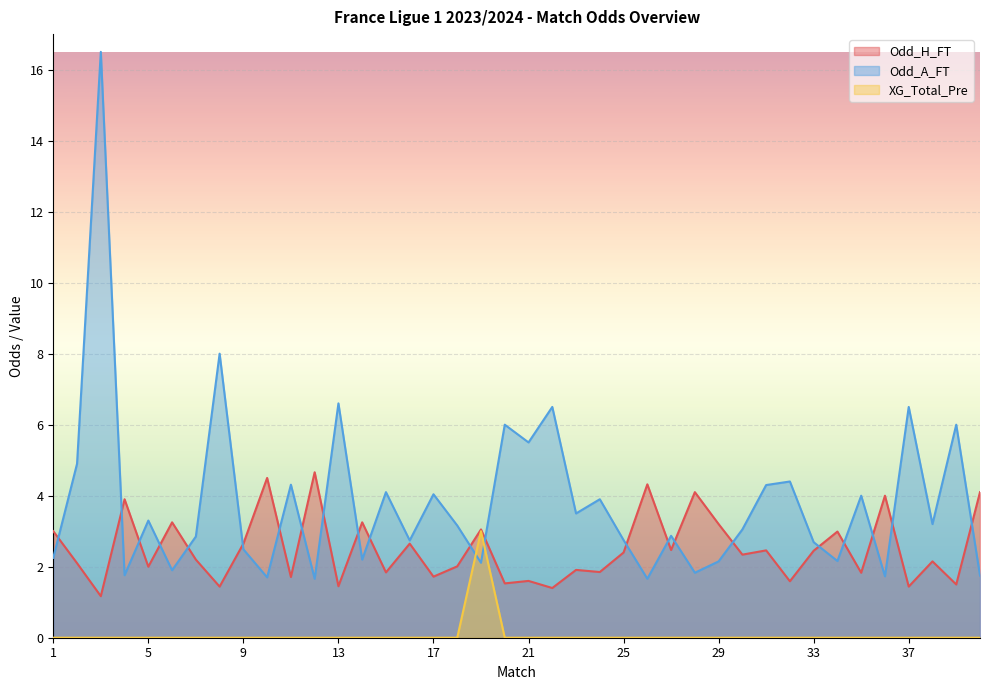

The Odd_H_FT series shows 1.5 at 39. True or false?

True